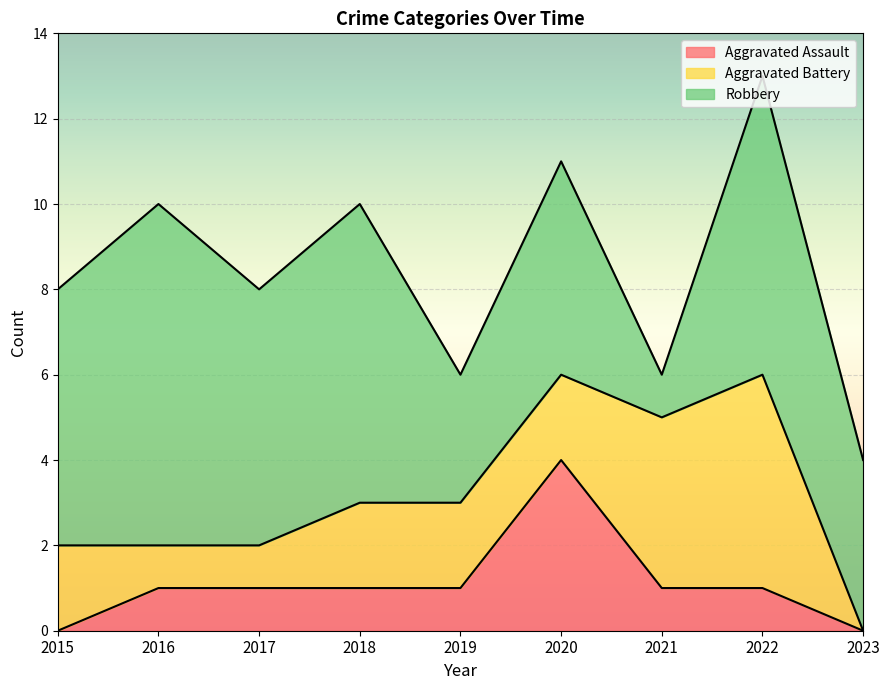

Where is Aggravated Battery nearest to the value 2?

2015